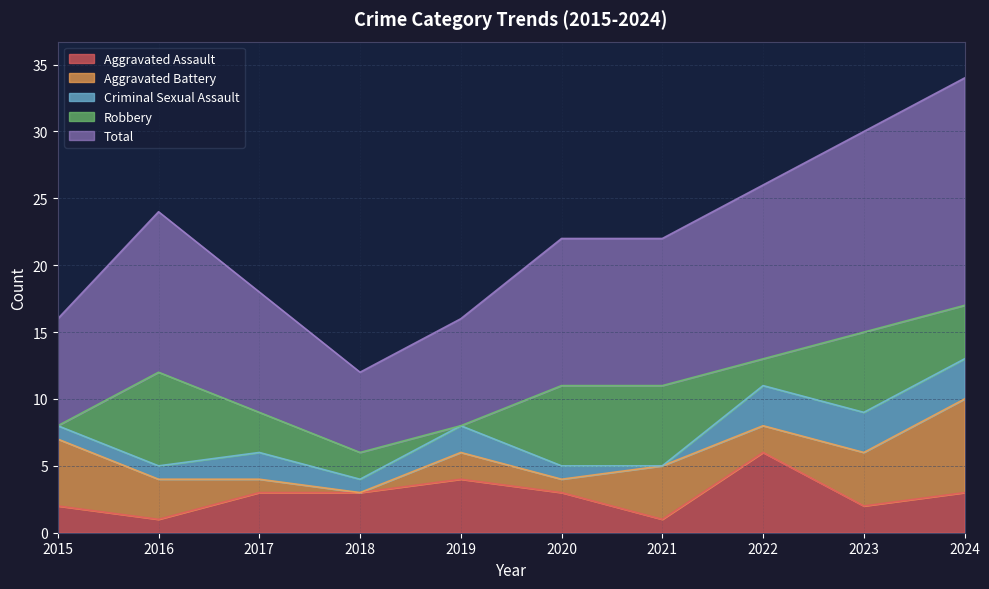

At which category is the sum across all series the highest?

2024